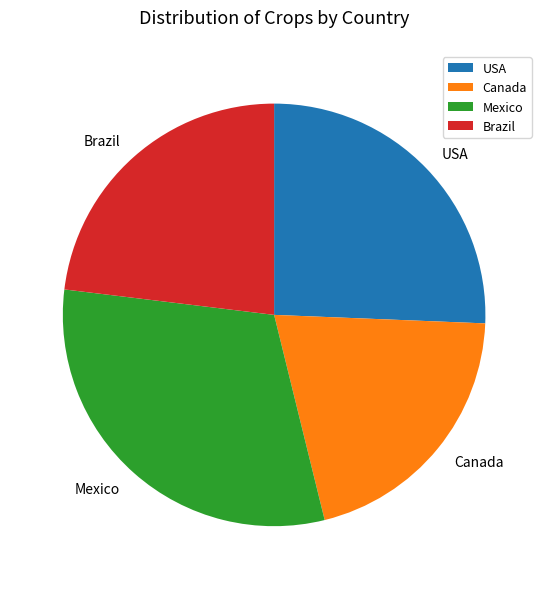

Does any single category account for the majority?

No